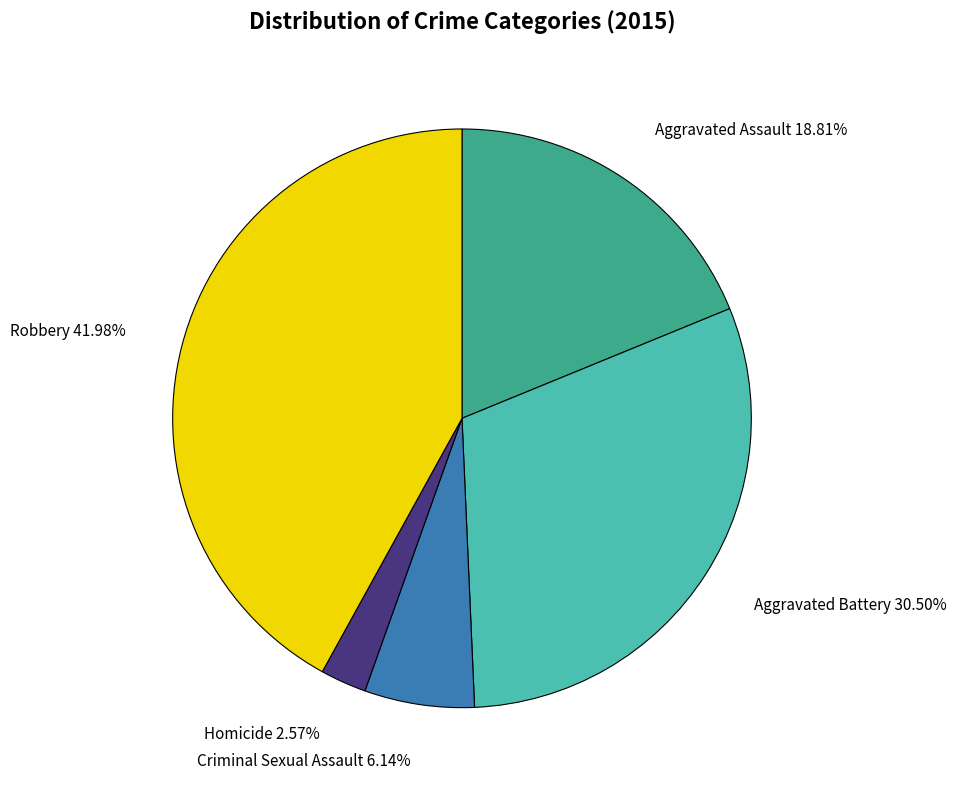

How many slices are in this pie chart?

5